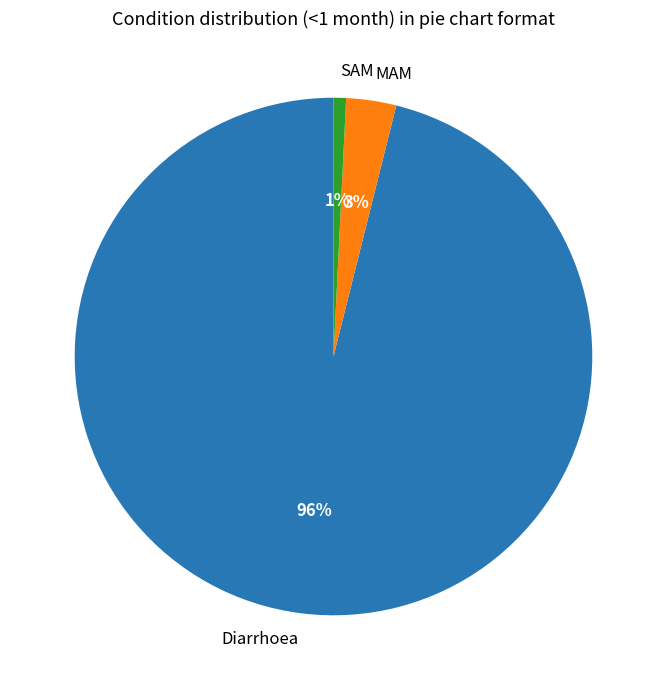

To the nearest percent, what percentage of the pie is Diarrhoea?

96%